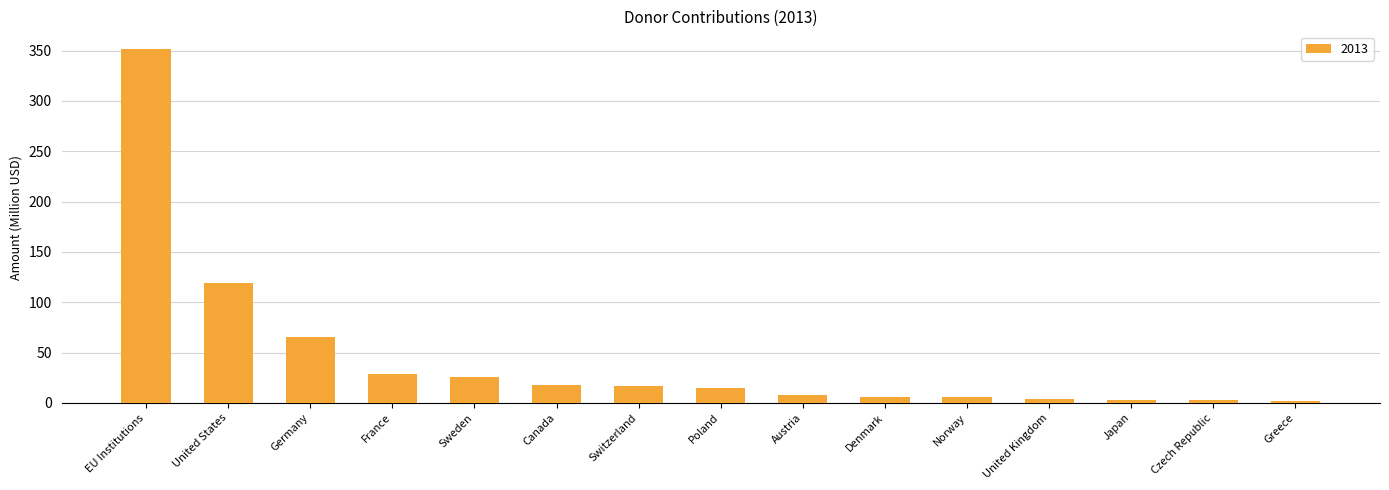

What is the value of the 10th bar from the left?

6.1